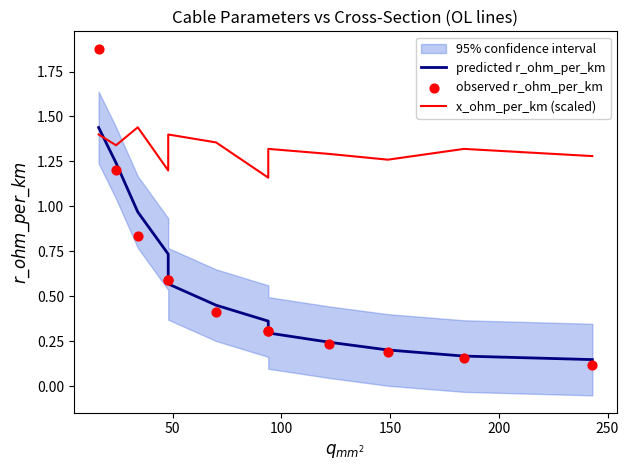

Which series contains the highest Y value?

observed r_ohm_per_km